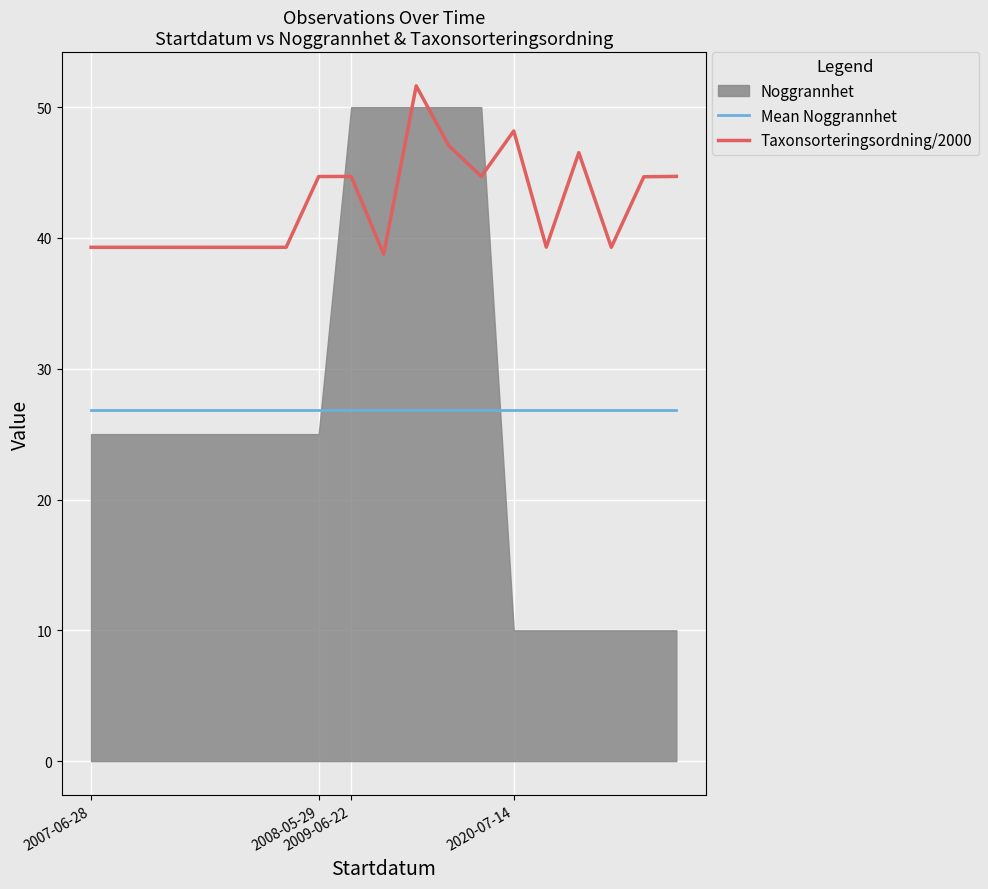

Which has a higher value, 16 or 10?

16